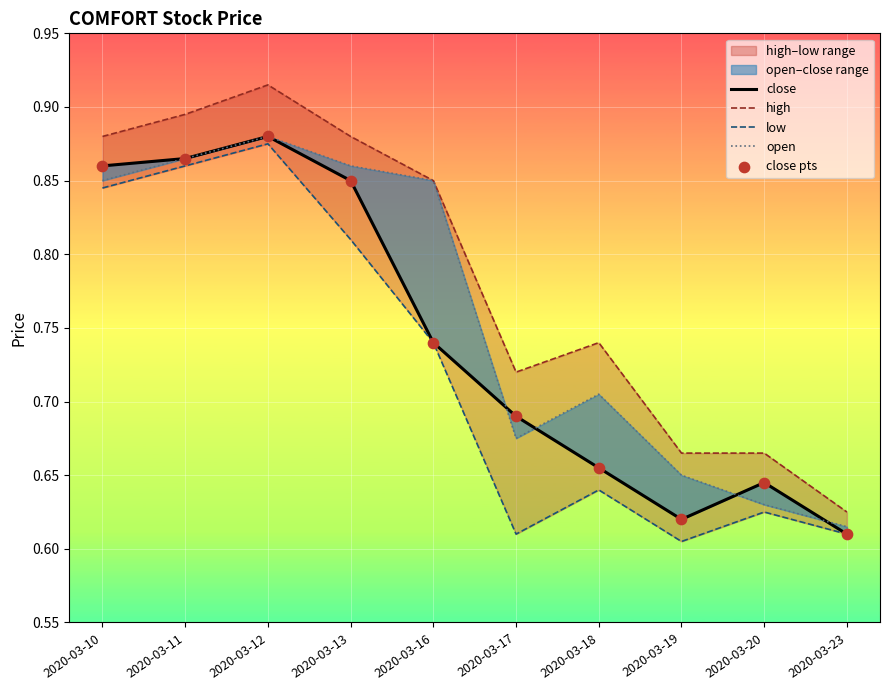

Which series contains the lowest Y value?

low